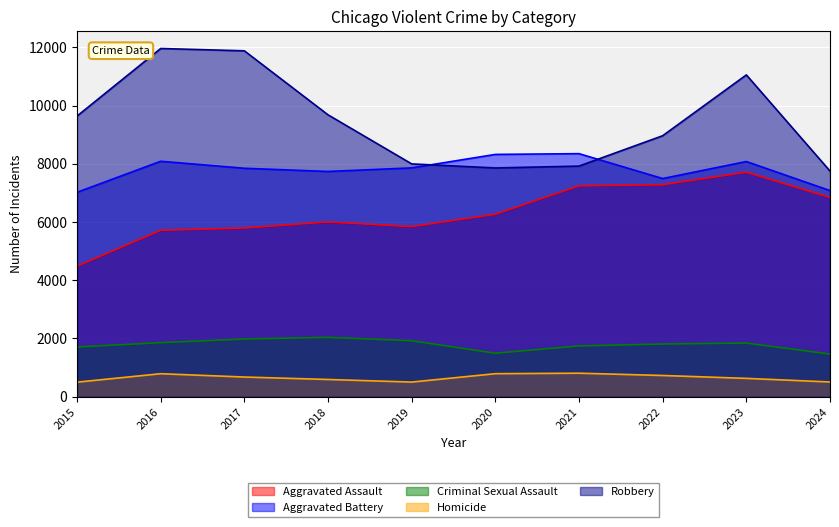

Which series has the largest range (max minus min)?

Robbery